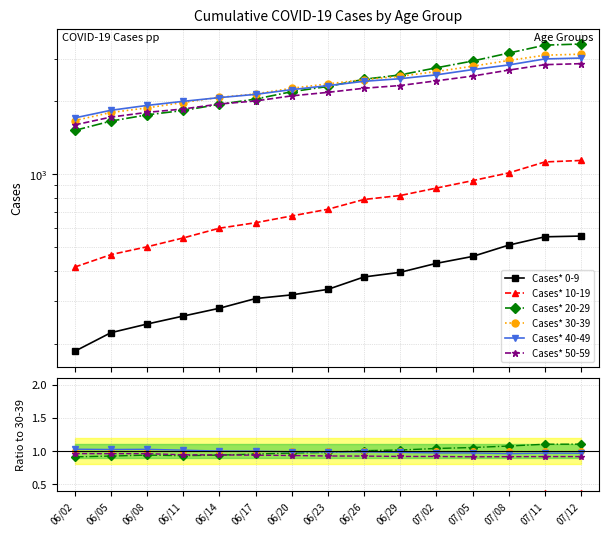

Rank the series at 06/05 from highest to lowest value.

Cases* 40-49, Cases* 30-39, Cases* 50-59, Cases* 20-29, Cases* 10-19, Cases* 0-9